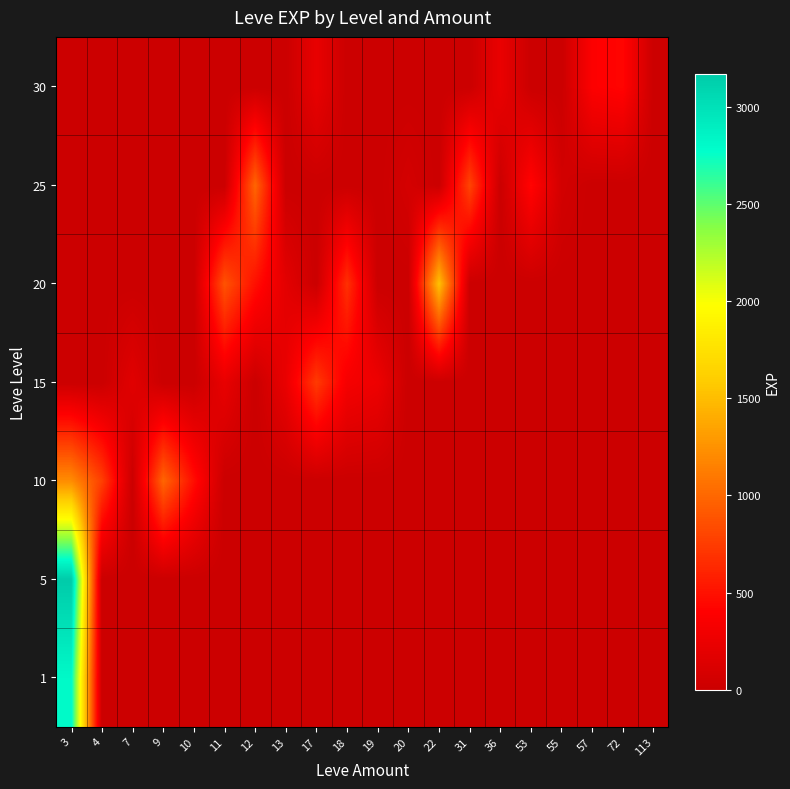

How many categories are shown in the chart?

20